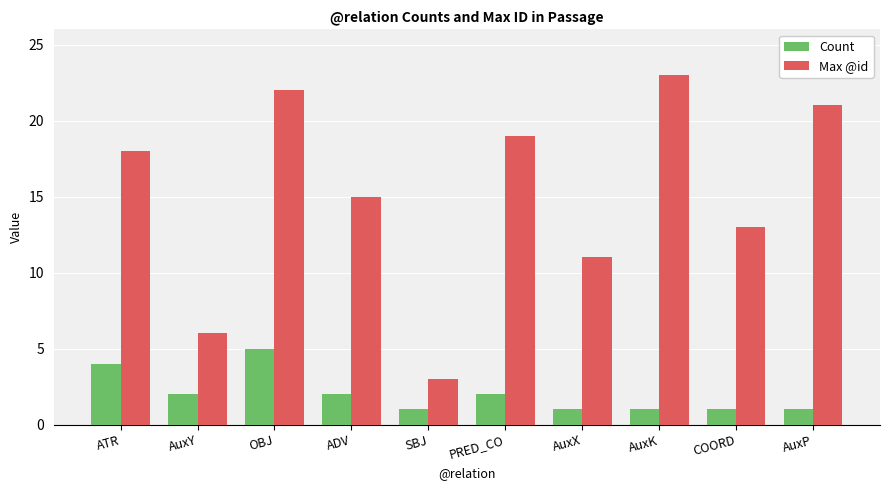

Which series has the widest spread of values?

Max @id